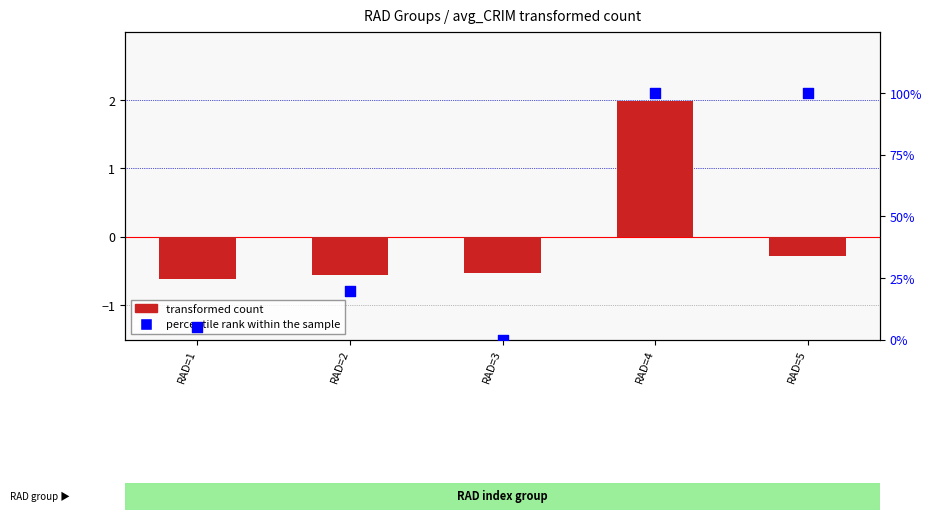

Which series has the largest total across all categories?

percentile rank within the sample